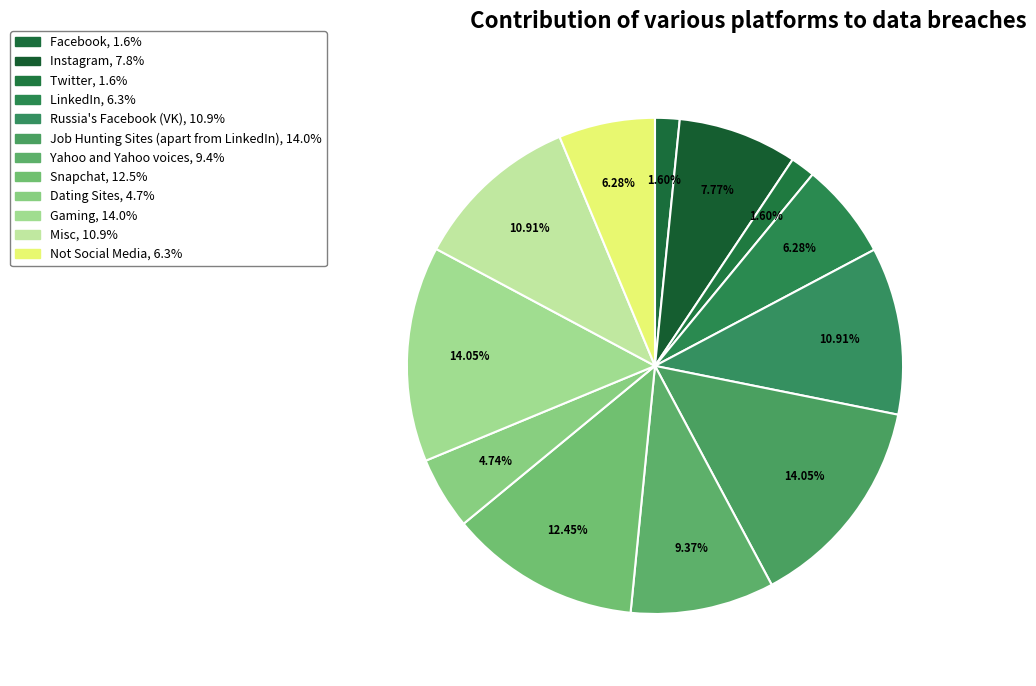

How many slices are in this pie chart?

12